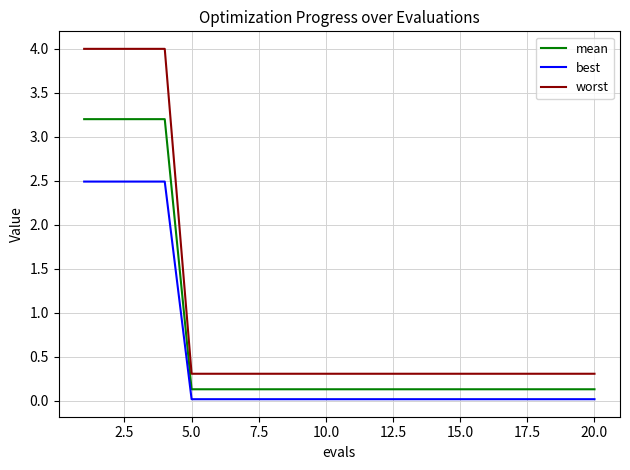

What is the lowest value of the worst series?

0.3